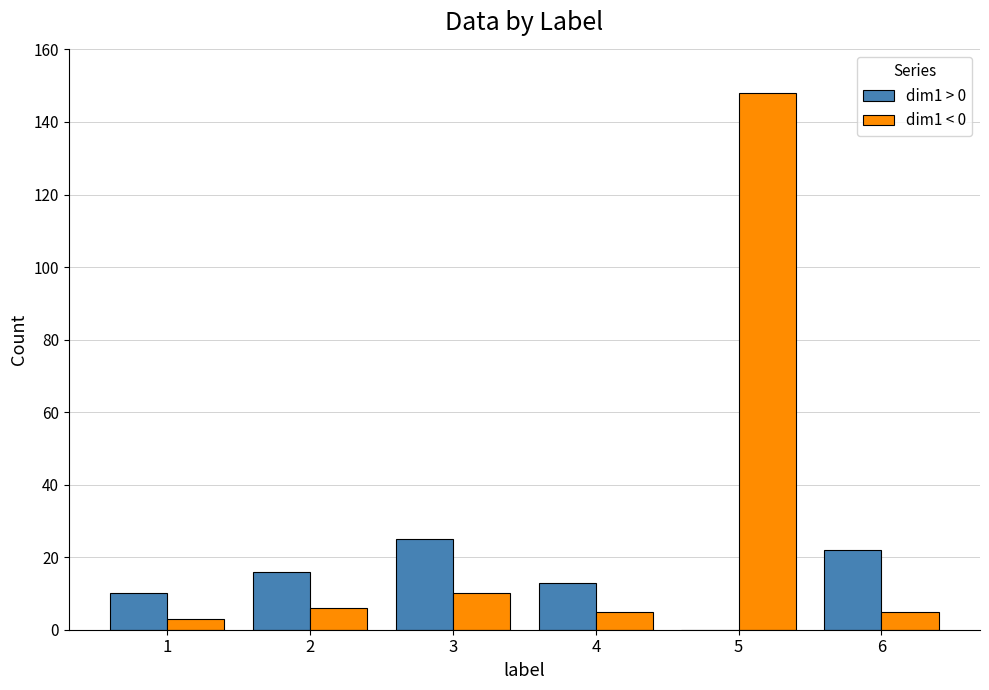

Does the chart contain stacked bars?

No